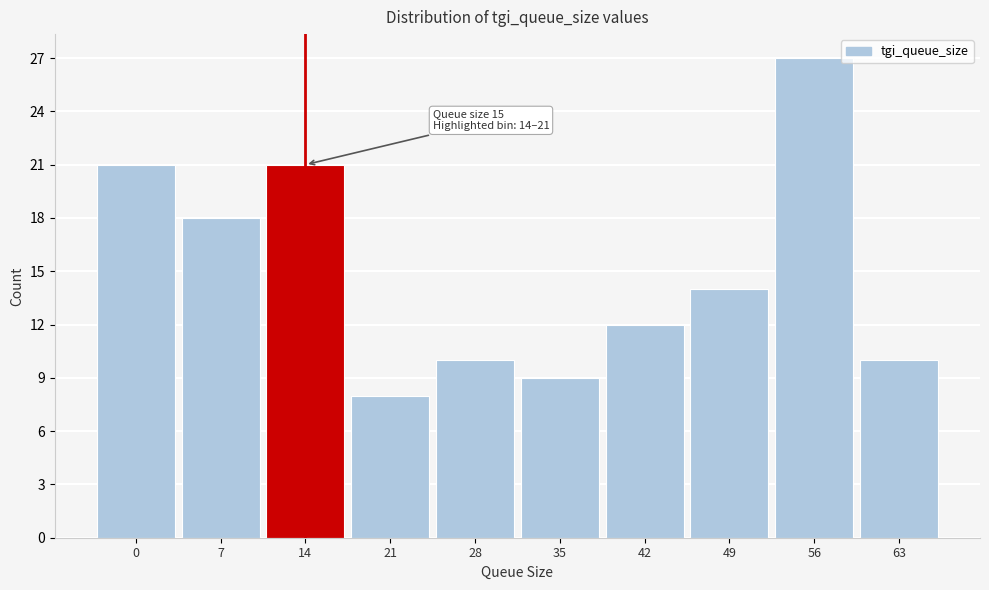

Reading left to right, extract all data points from this chart.

0=21	7=18	14=21	21=8	28=10	35=9	42=12	49=14	56=27	63=10